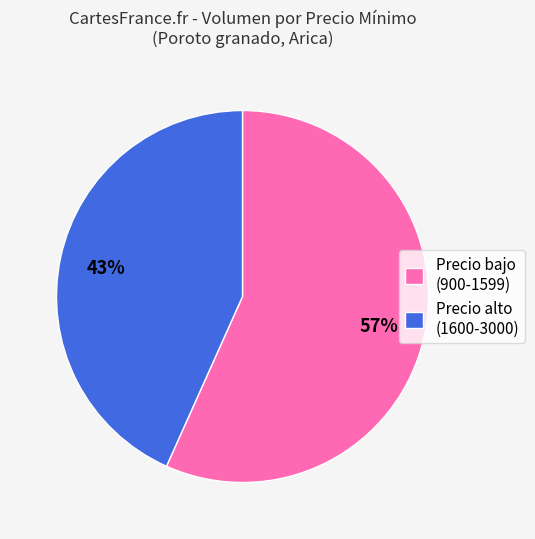

Is there a majority slice in this chart?

Yes